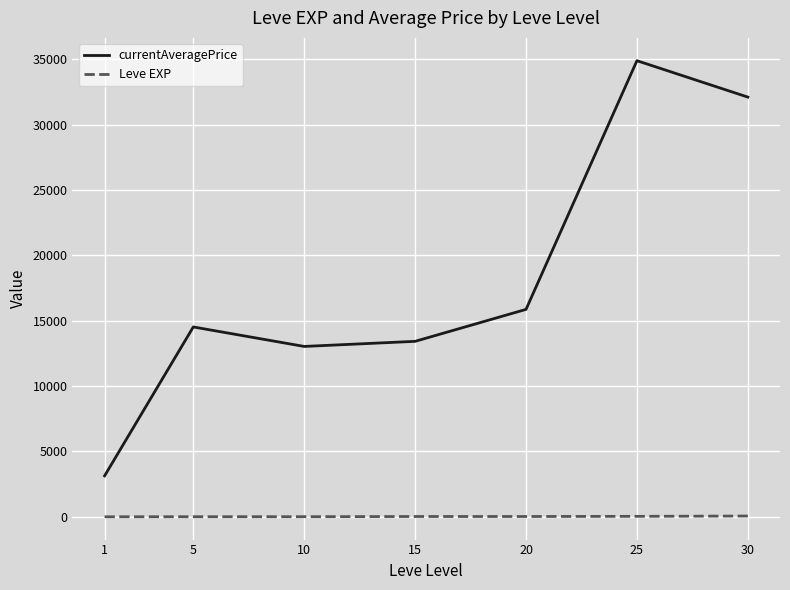

At which category is the sum across all series the highest?

25